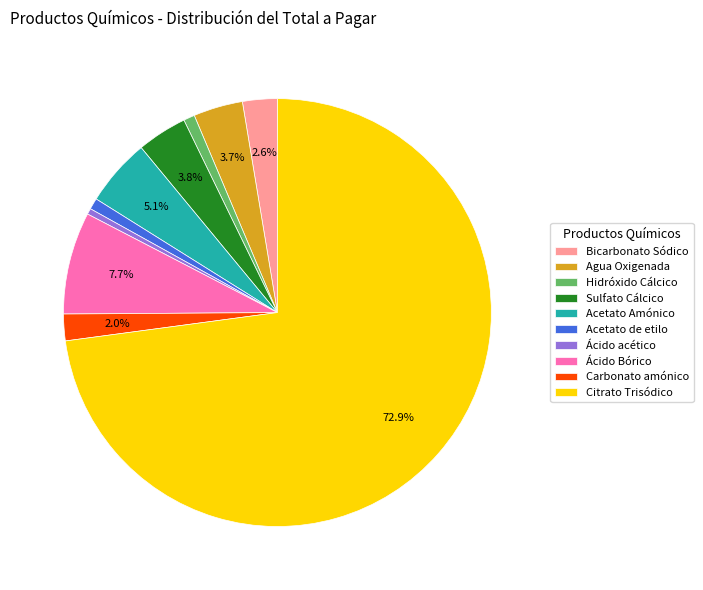

To the nearest percent, what portion does Acetato de etilo represent?

1%